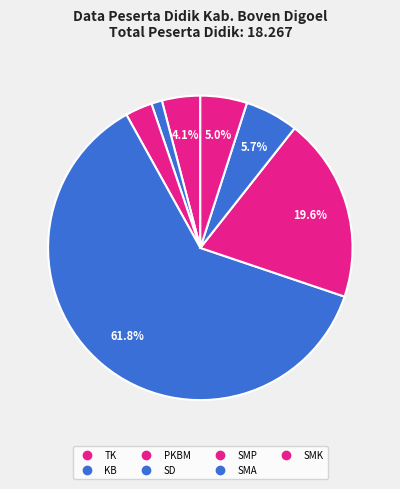

To the nearest percent, what is the difference between the largest and smallest slice percentages?

61%